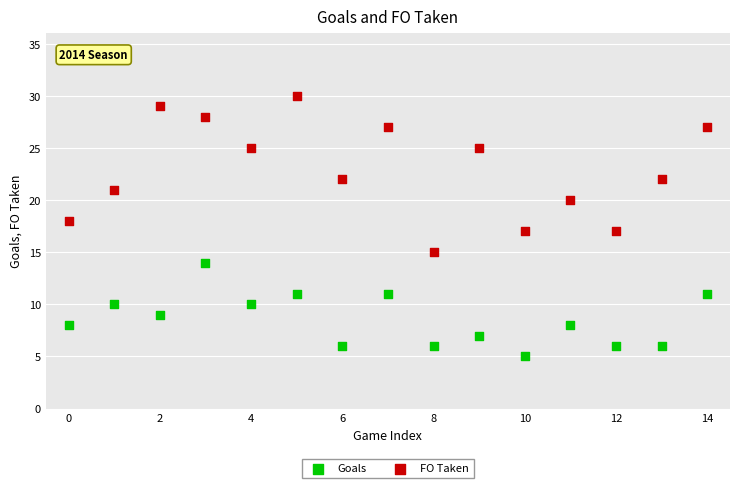

Which series contains the lowest Y value?

Goals